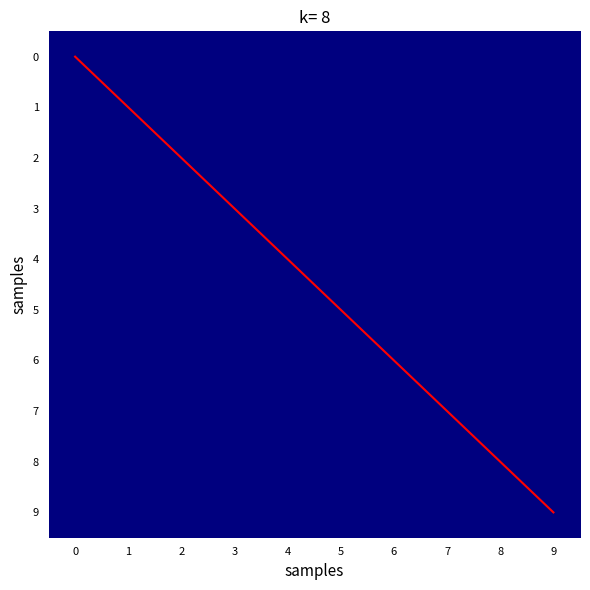

The 7 series shows 0 at 1. True or false?

True